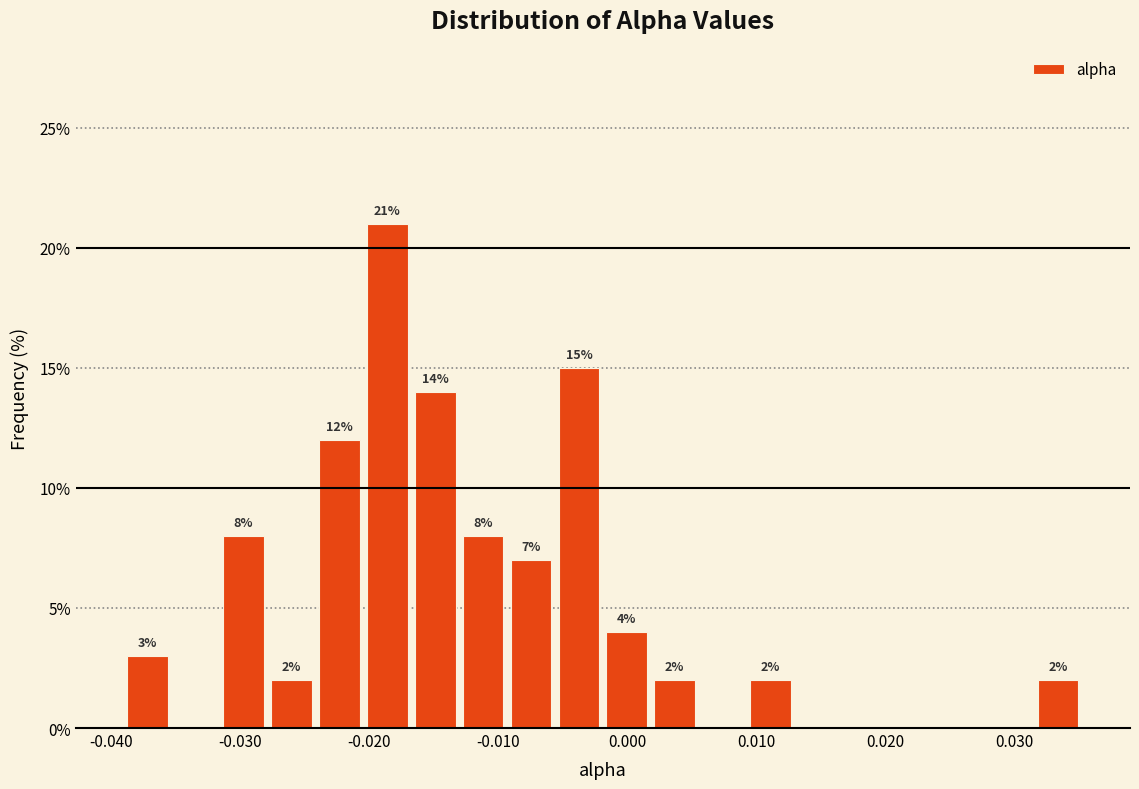

Around what value on the x-axis is the tallest bar? Give the approximate position of its centre, as read against the axis.

-0.019